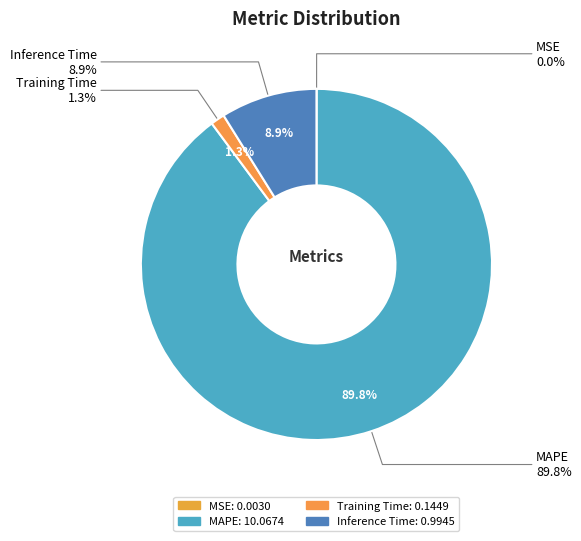

Rank the categories by value from lowest to highest.

MSE, Training Time, Inference Time, MAPE